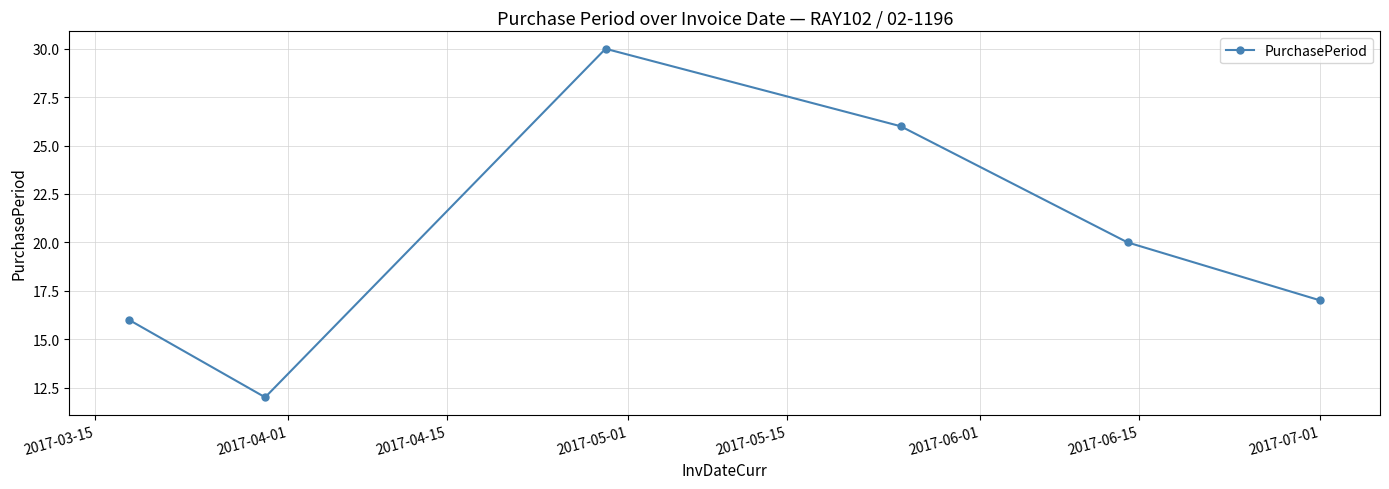

What is the difference between the second highest and minimum values?

14